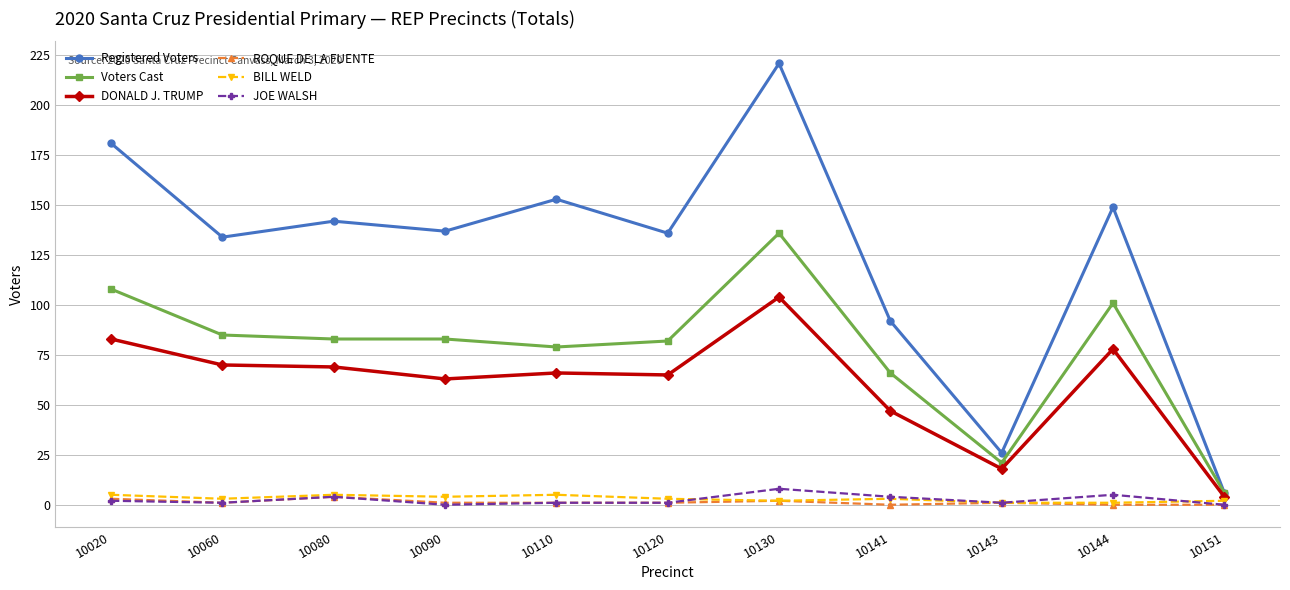

Where is the first local maximum for Registered Voters?

10080